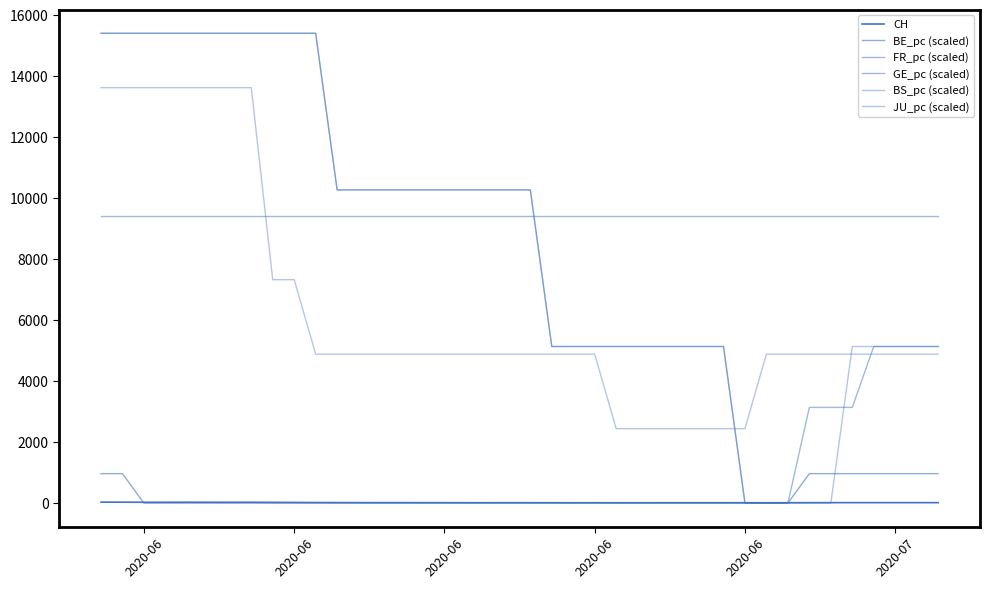

Is this an area chart (filled region under the line)?

No